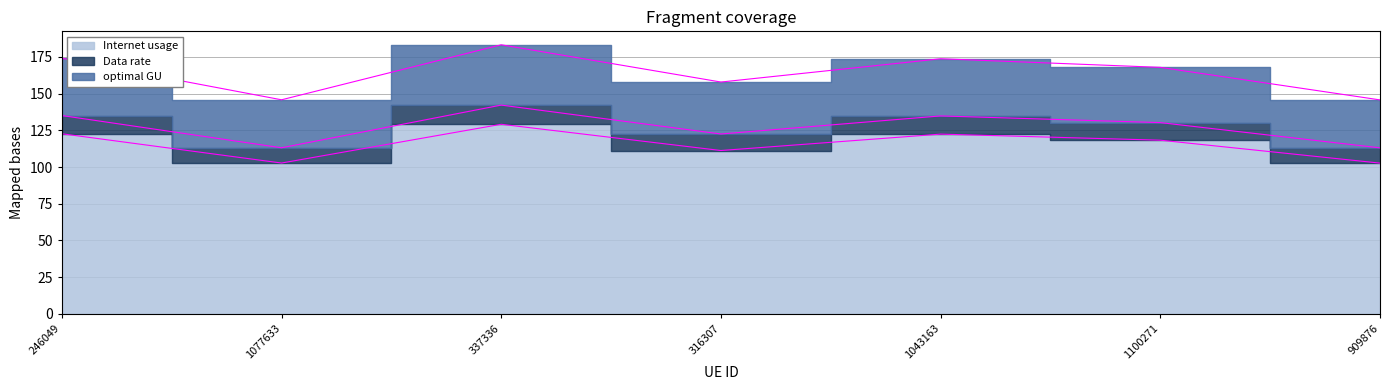

The value of Internet usage at 337336 is 110.3. True or false?

False